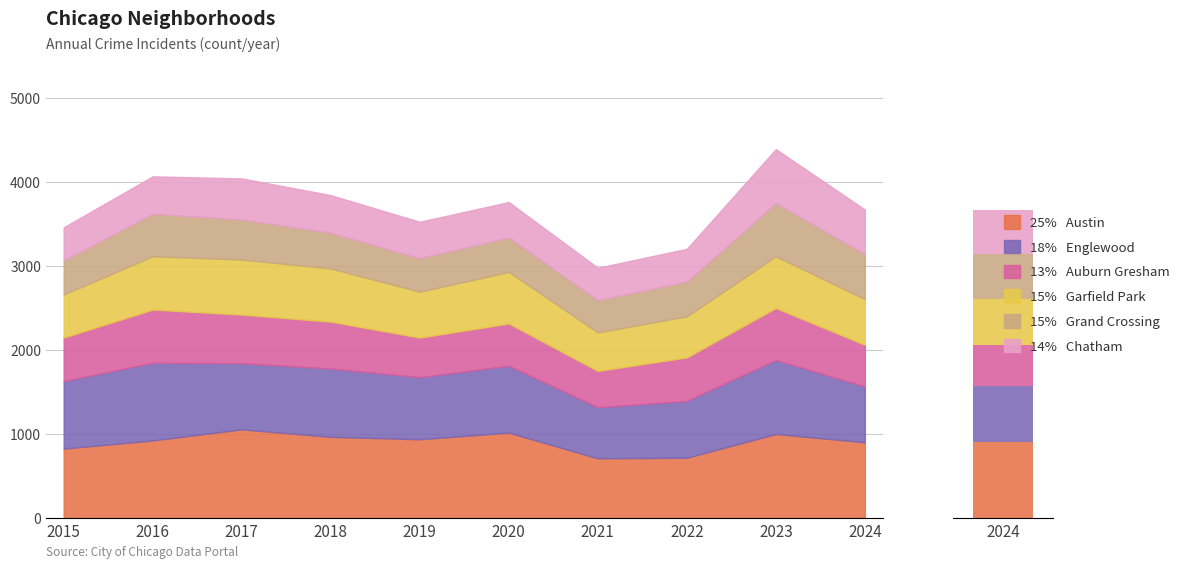

At which label does Austin first exceed 938?

2017